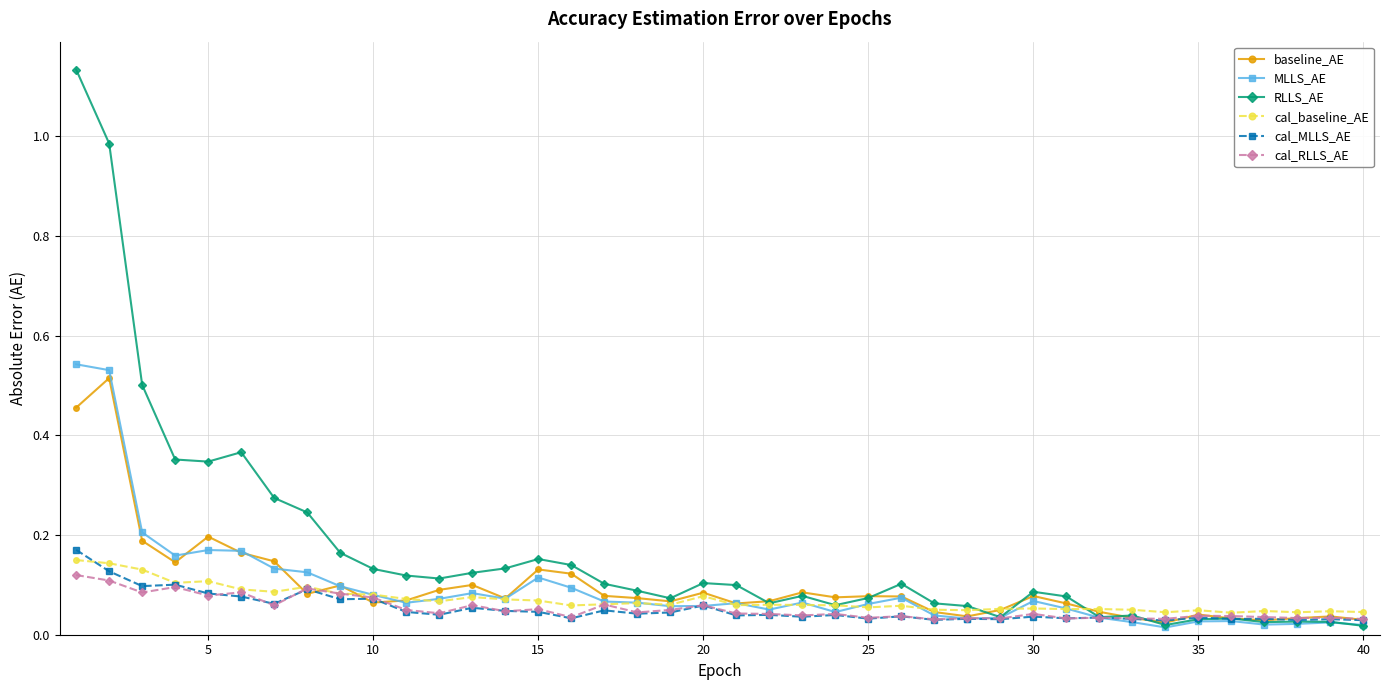

True or false: cal_baseline_AE has more than 2 interior local peaks.

True